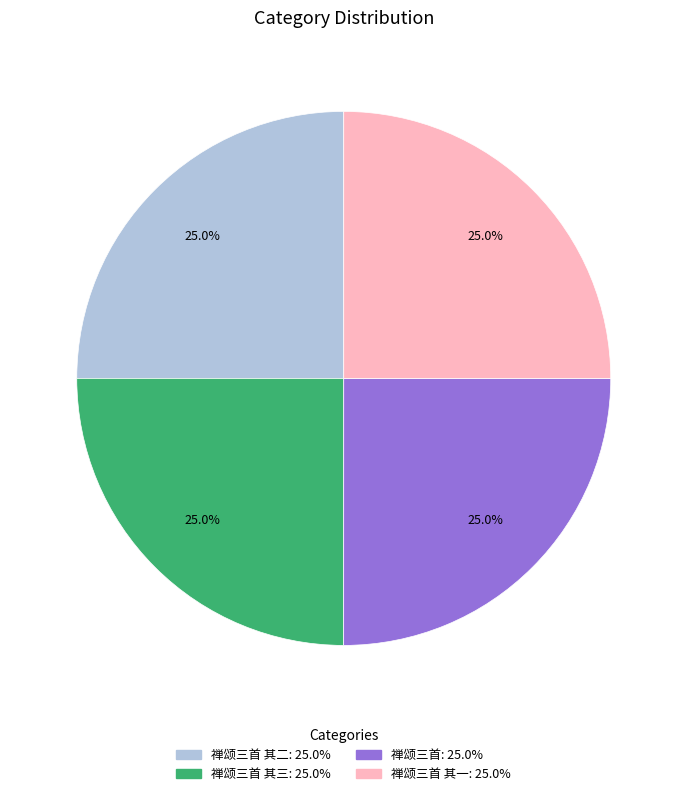

Is there any slice that represents more than half of the pie?

No